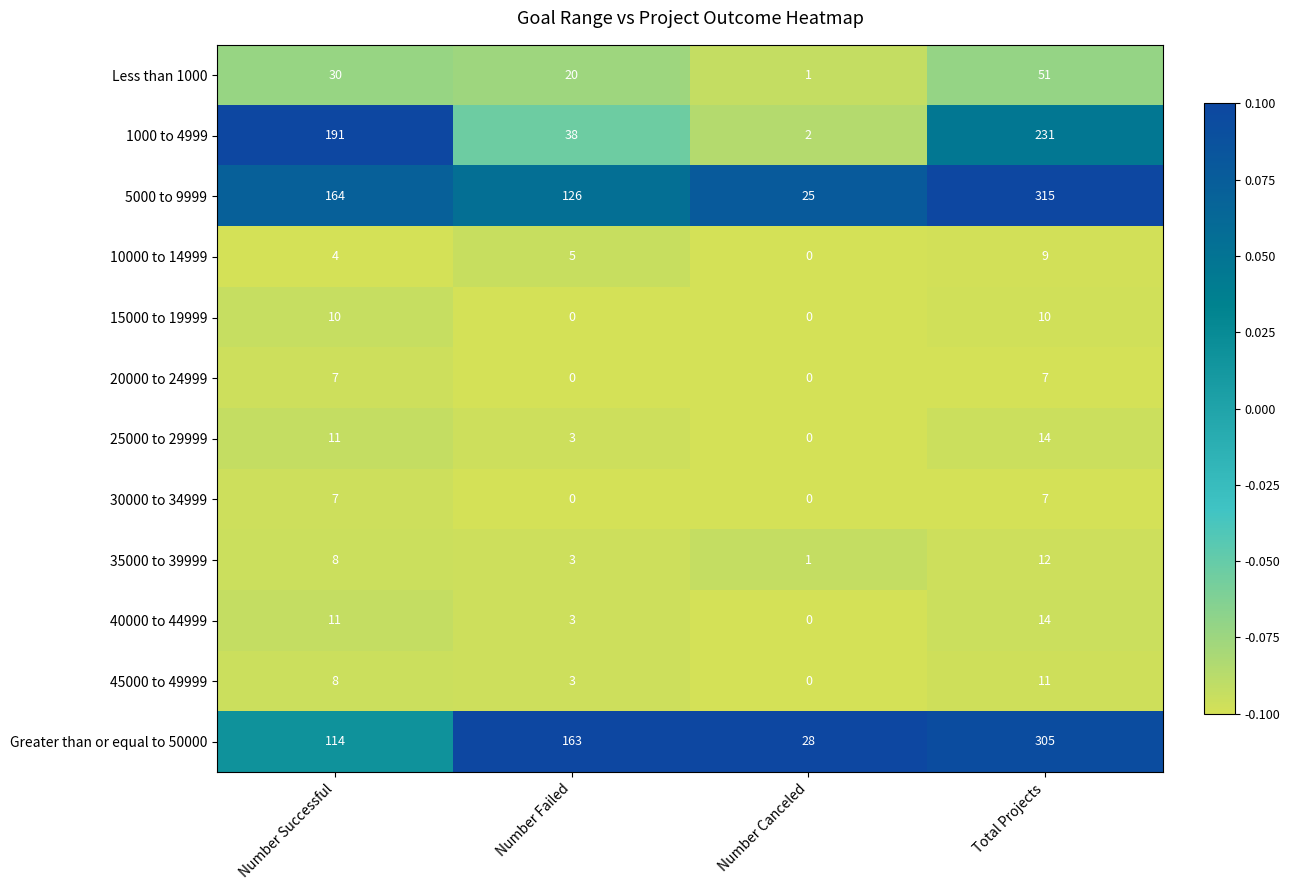

Rank the categories by 40000 to 44999 value from highest to lowest.

Total Projects, Number Successful, Number Failed, Number Canceled